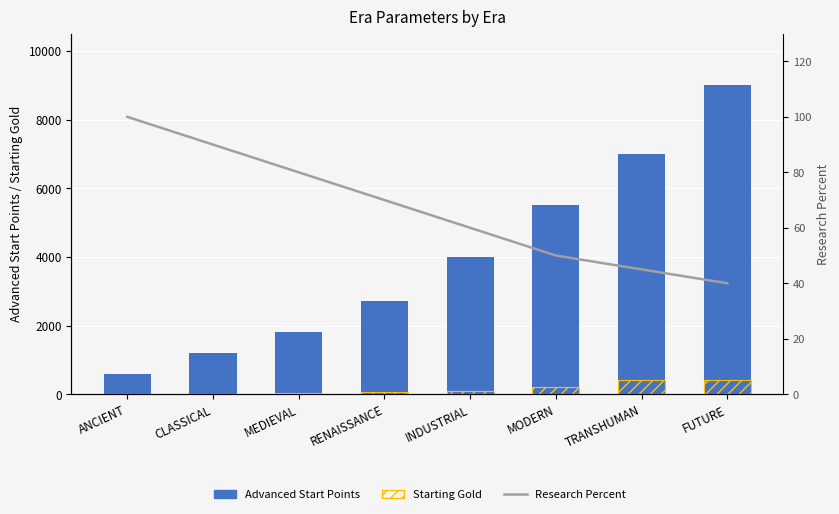

What is the difference between the second highest and second lowest values in the Advanced Start Points series?

5800